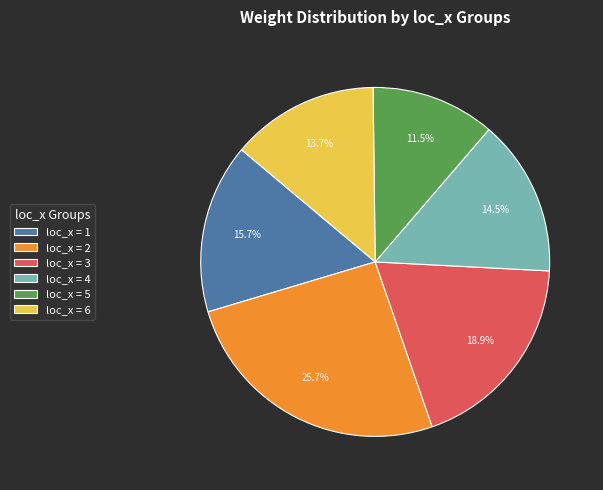

What is the ratio of the value at loc_x = 6 to the value at loc_x = 5?

1.2